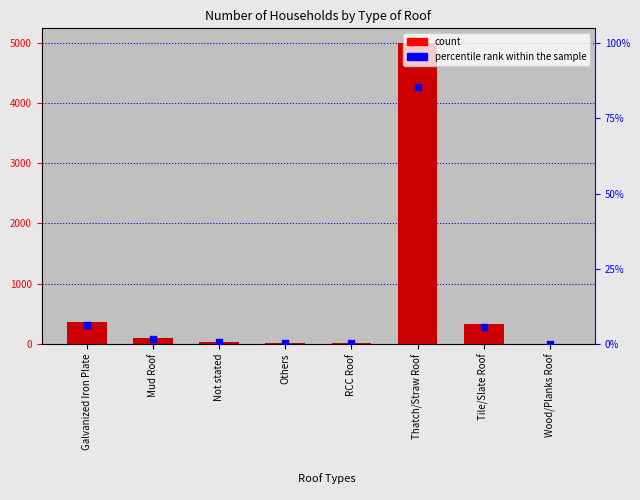

Which series has the largest total across all categories?

count